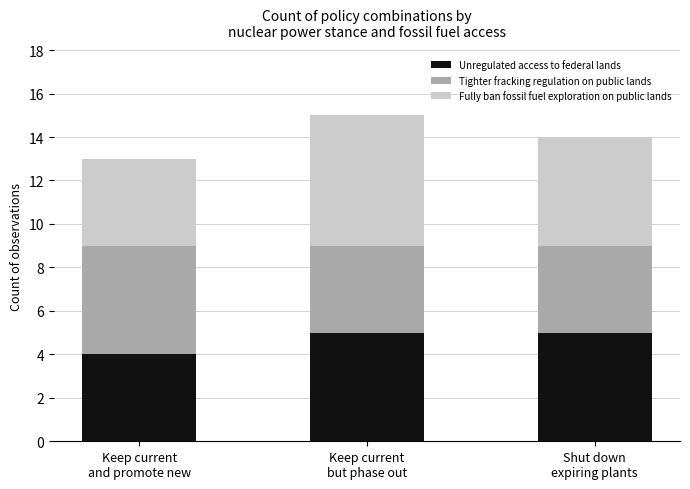

How many bars are there in total?

3